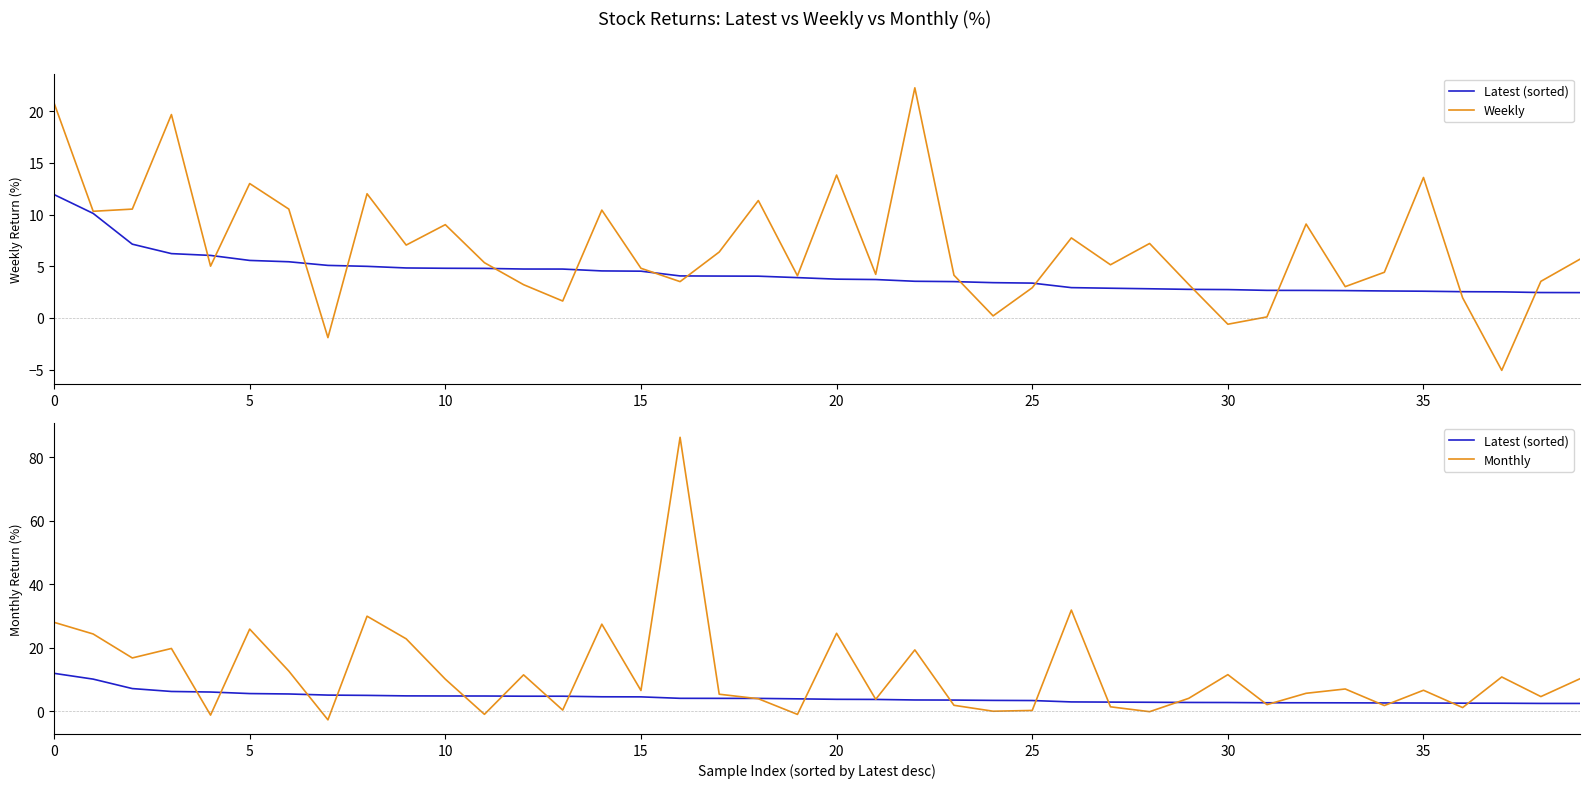

How many interior local peaks does the Weekly series have?

12